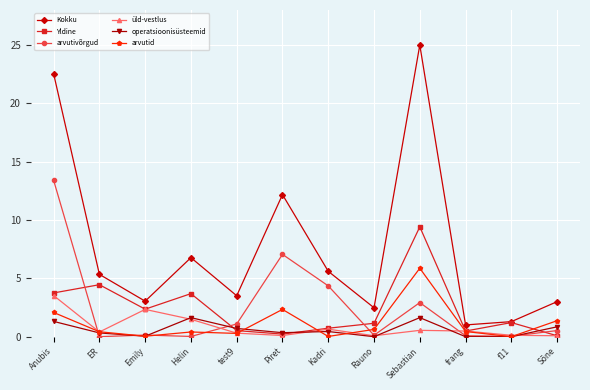

What is the value of the Yldine point at the 10th from the left?

0.5